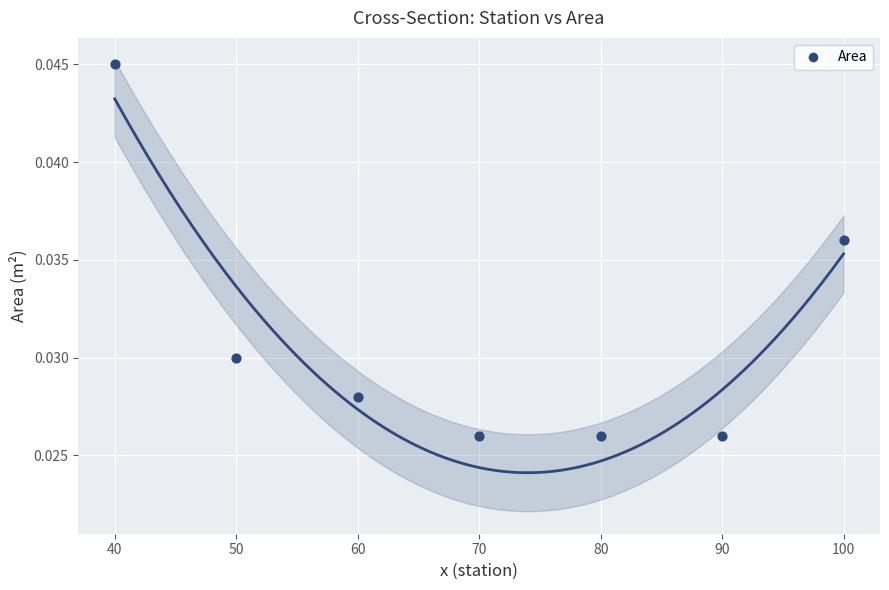

What is the average X value?

70.0